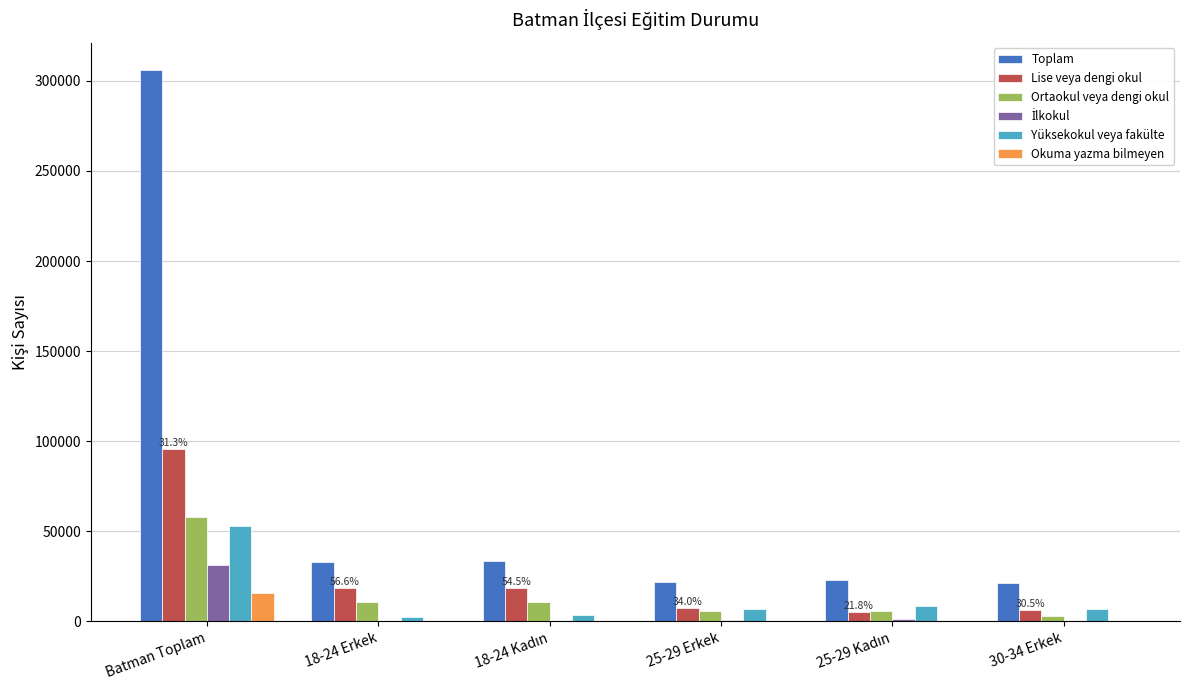

What is the maximum value shown in the chart?

305965